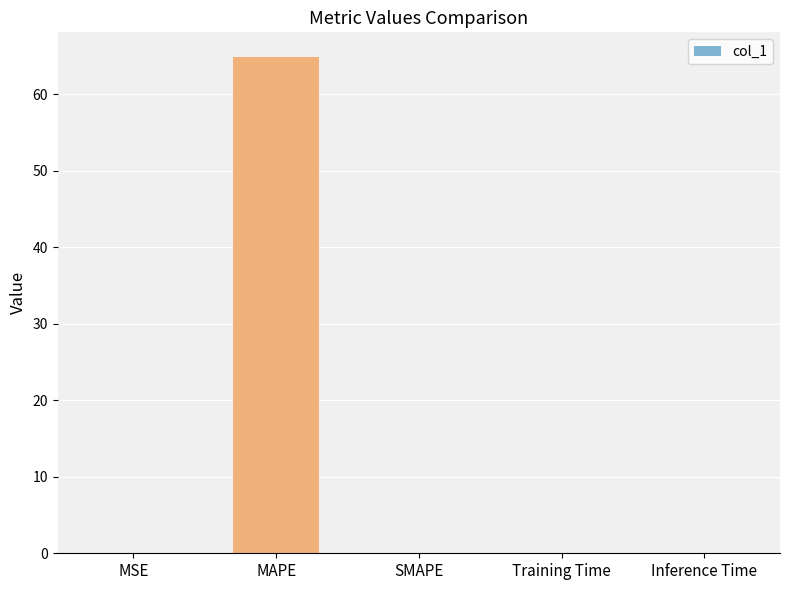

Between SMAPE and MAPE, which is larger?

MAPE